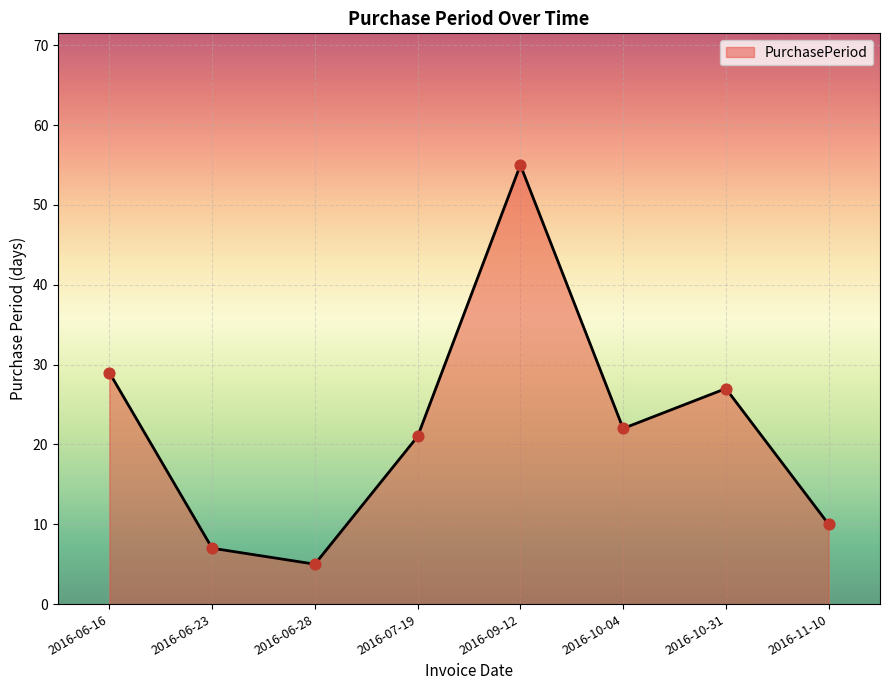

Which has a higher value, 2016-06-23 or 2016-11-10?

2016-11-10